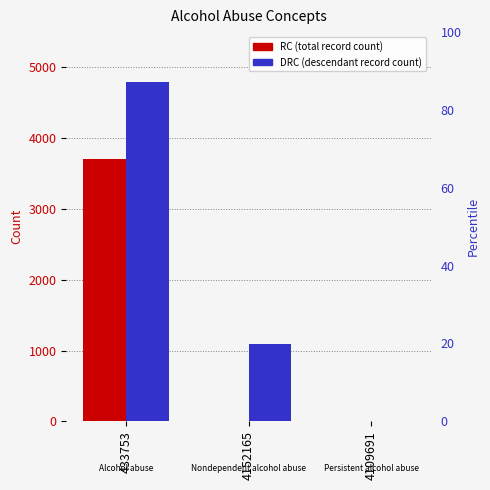

What is the average value of the DRC series?

1963